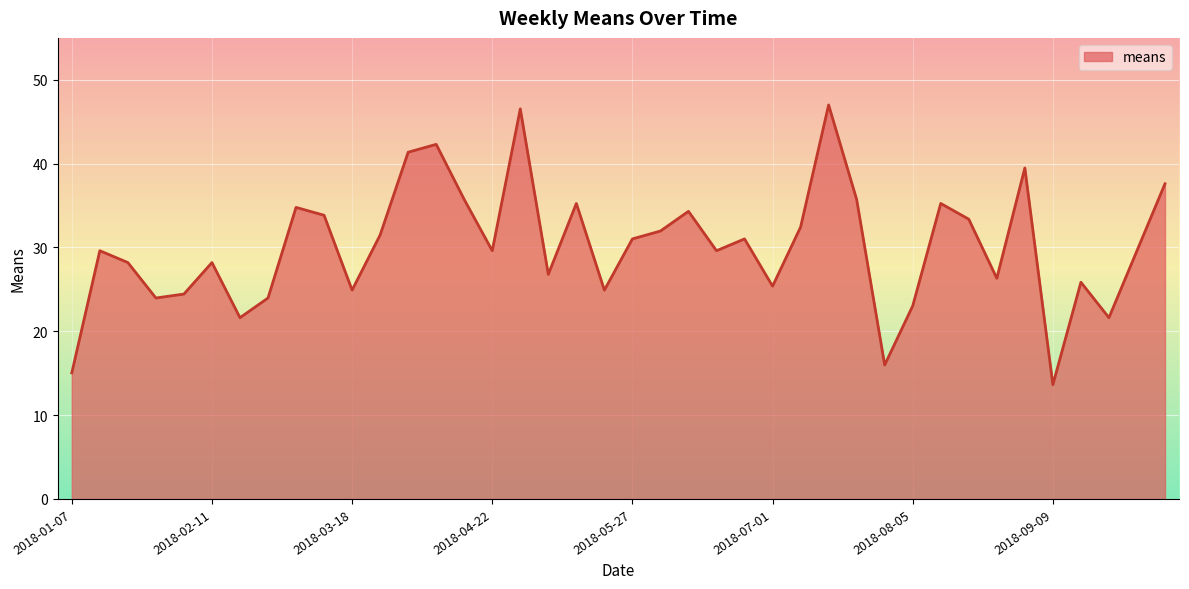

What is the minimum value shown in the chart?

13.6